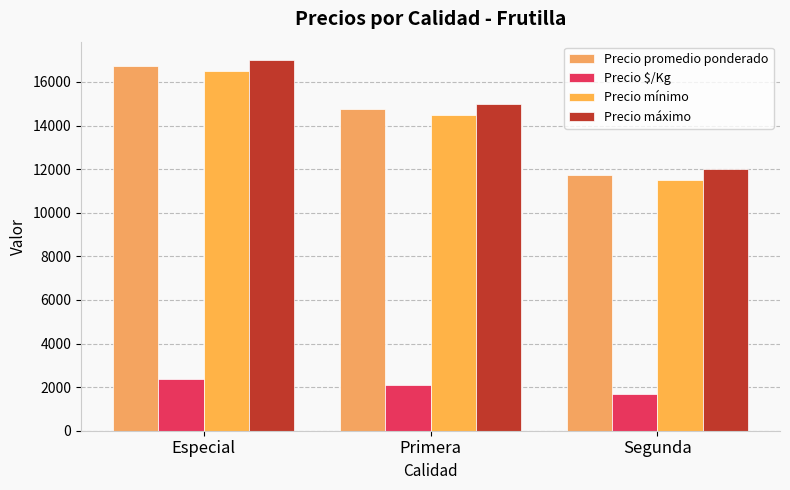

At which category does the chart reach its minimum across all series?

Segunda